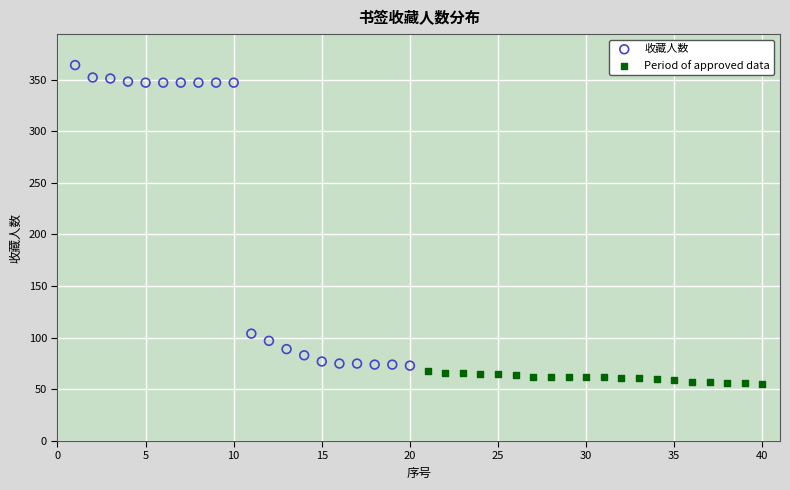

Which series reaches the maximum Y coordinate?

收藏人数